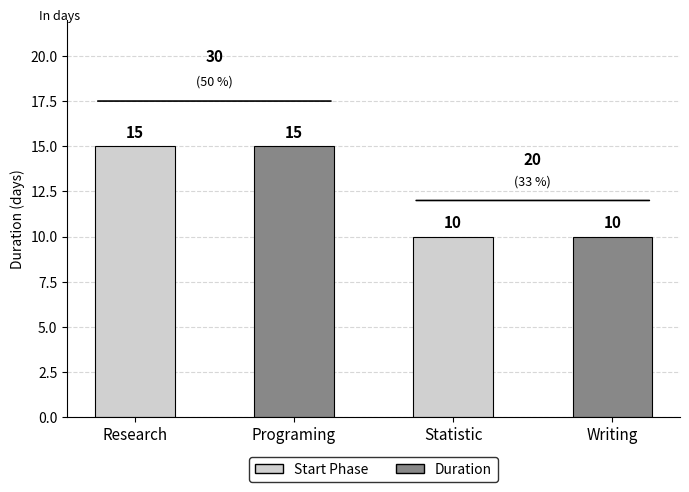

Approximately how many times larger is the value at Statistic compared to Research?

0.7